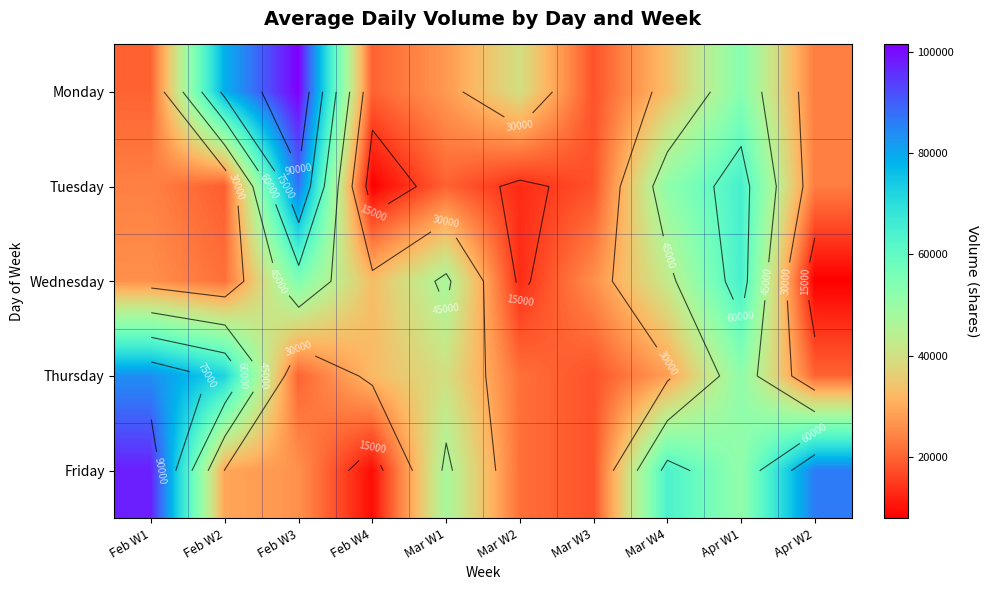

What is the difference between the highest and lowest values at Feb W4?

24900